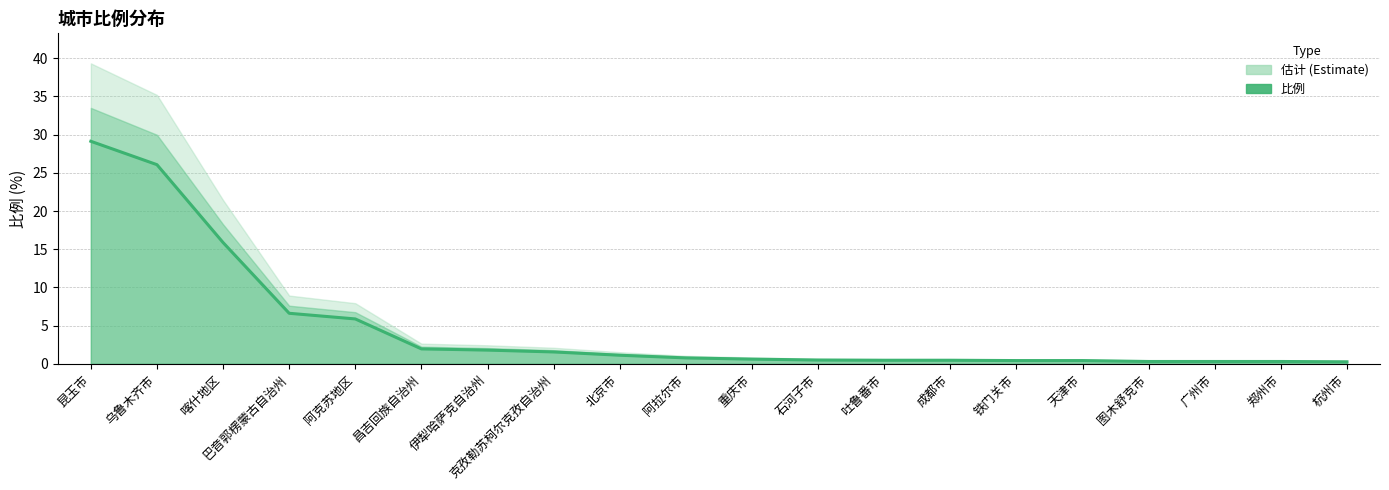

What is the maximum value shown in the chart?

29.1